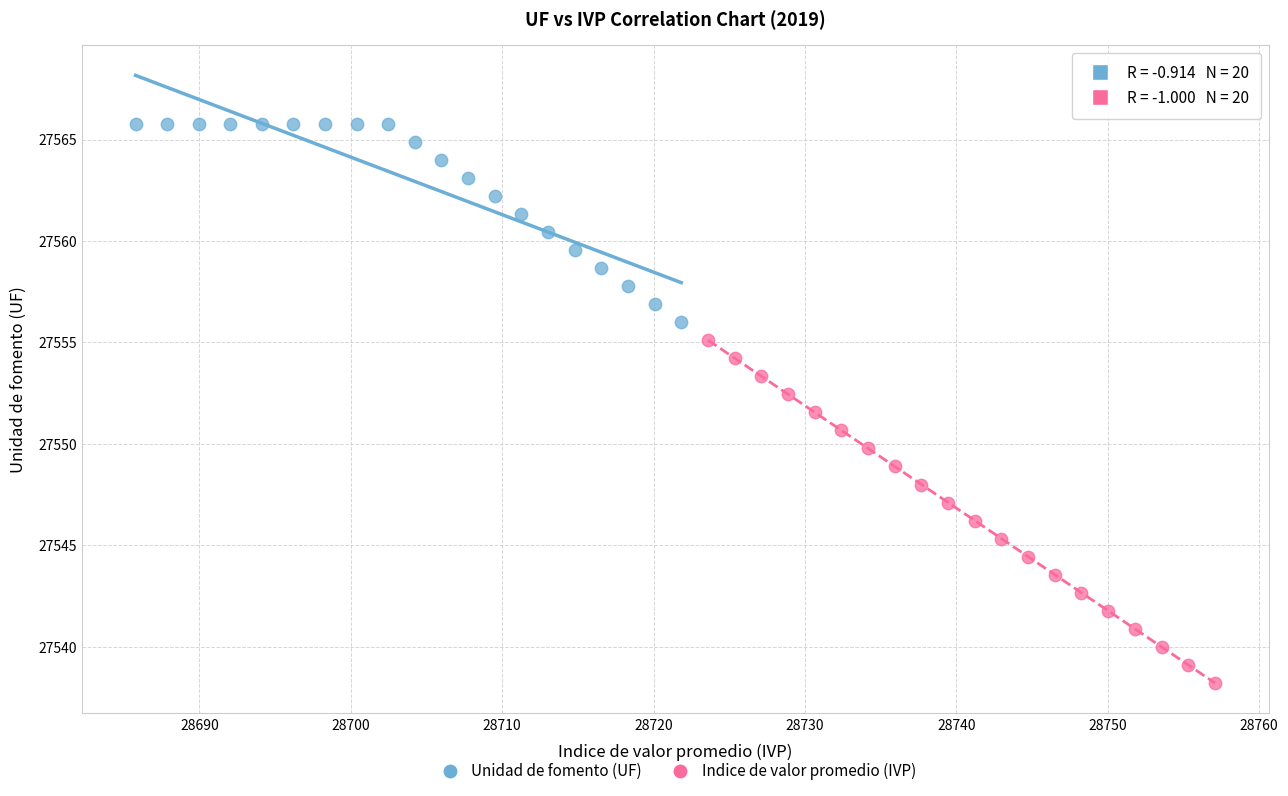

Which series has the widest spread of Y values?

Indice de valor promedio (IVP)